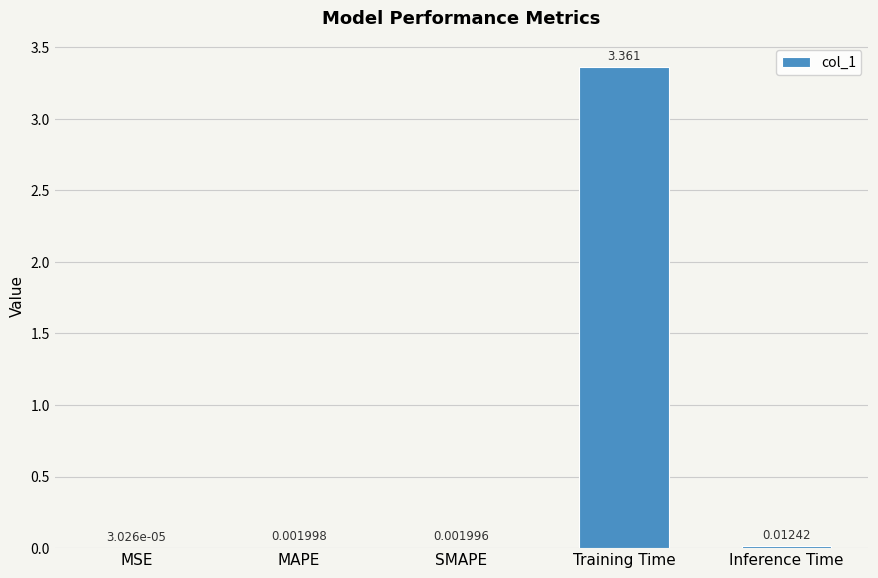

Which label corresponds to the largest value in the chart?

Training Time